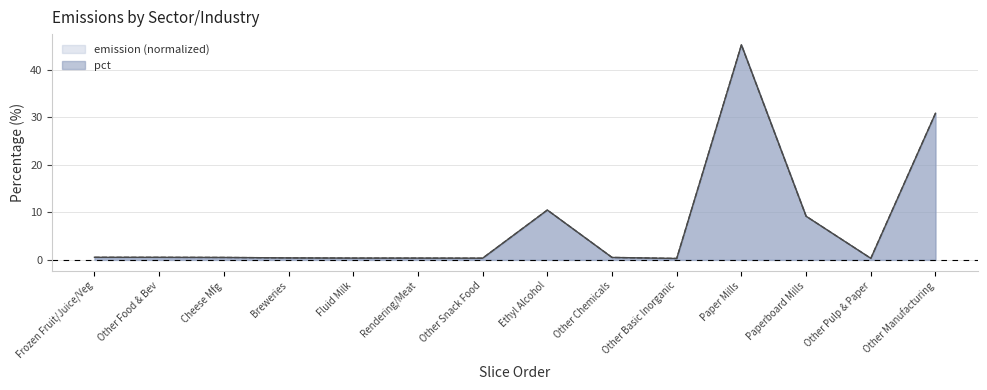

The pct series shows 45.2 at Paper Mills. True or false?

True